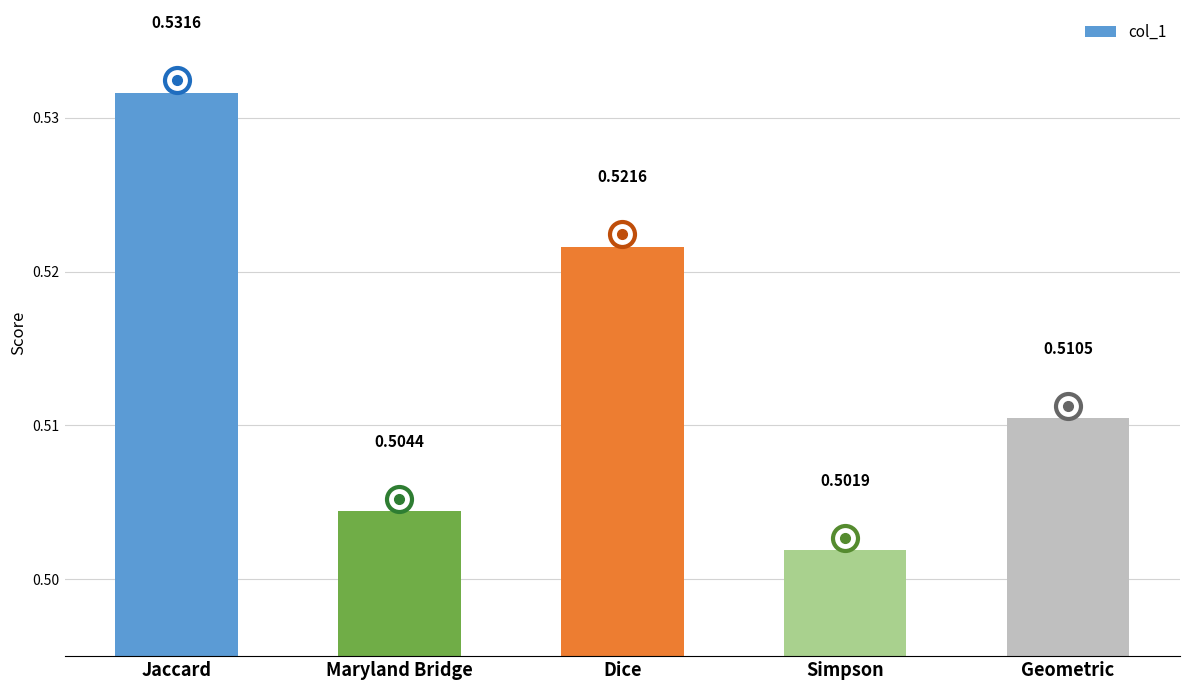

How many categories are shown in the chart?

5